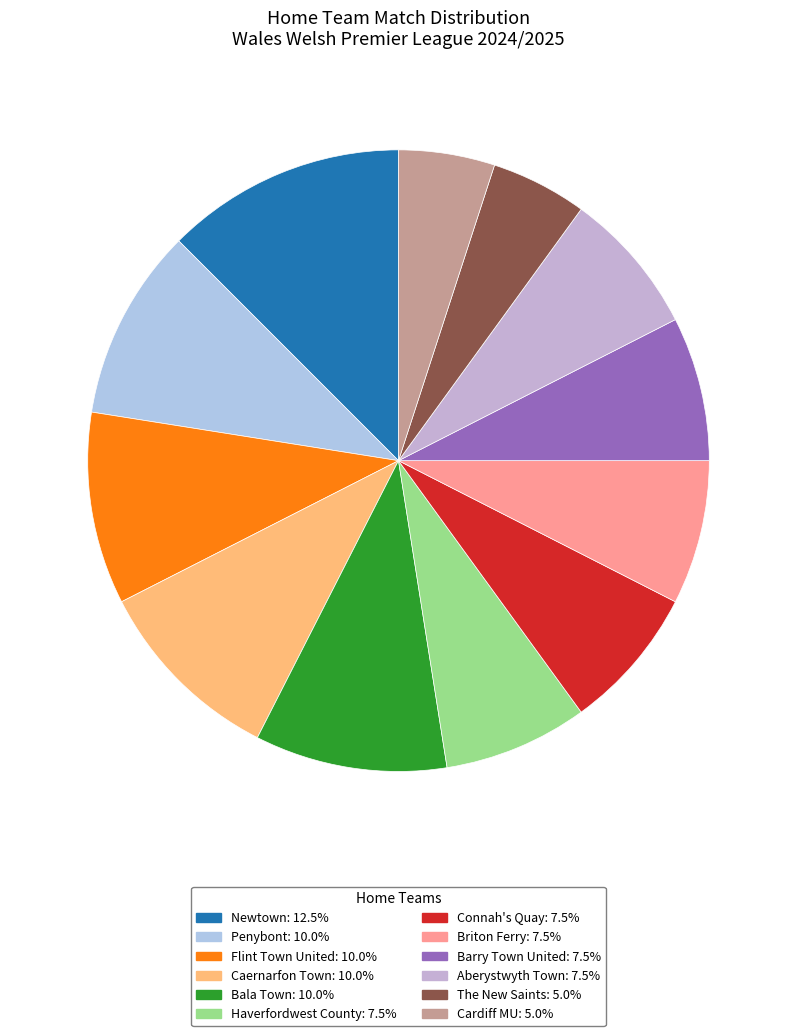

How many segments does this pie chart have?

12